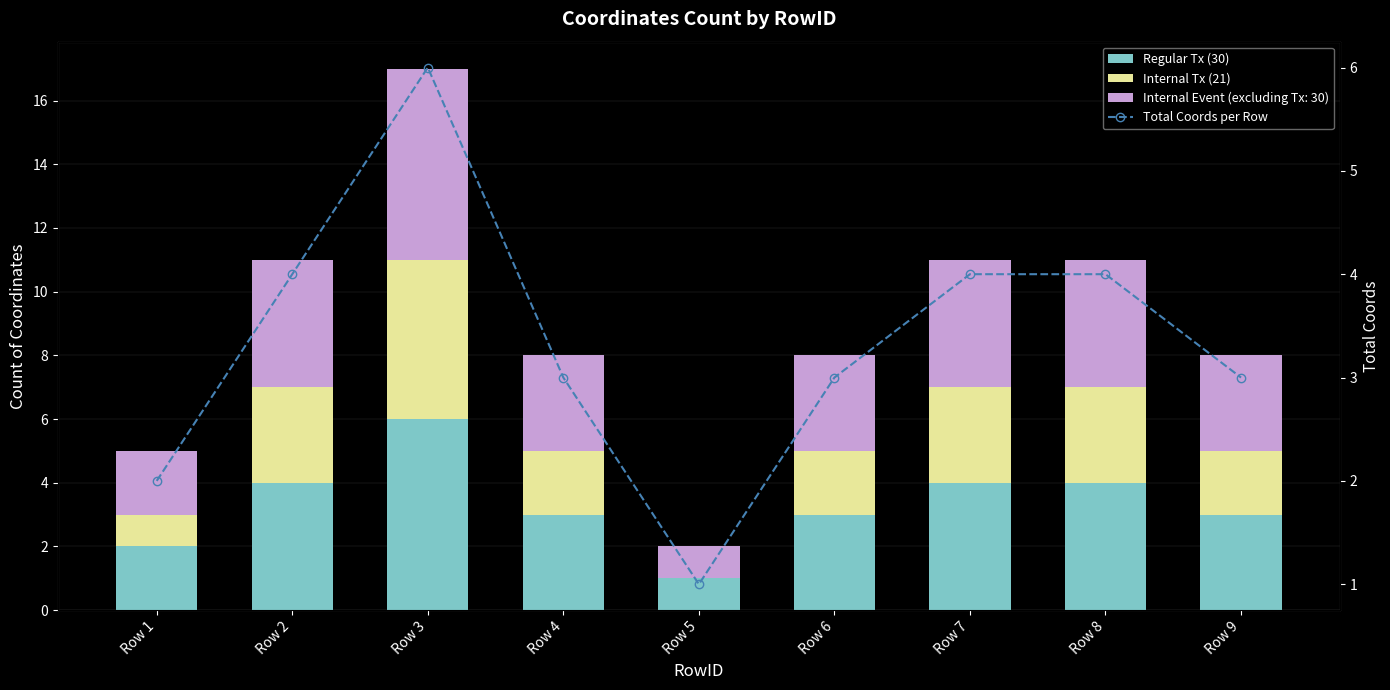

At which category is the sum across all series the highest?

Row 3